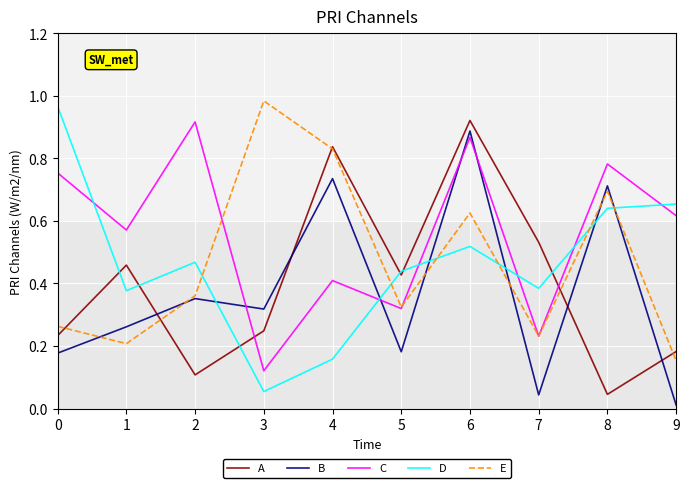

What is the total value across all series at 8?

2.9